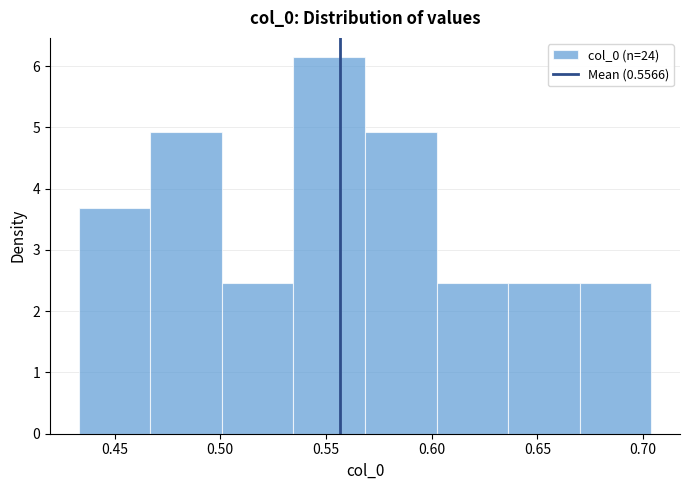

Reading left to right, transcribe this chart: for each bar, give the range it covers on the x-axis and its height. Neither the bar edges nor the heights are printed on the chart, so give them approximately, as read against the axes.

0.435 to 0.465: 3.7
0.465 to 0.500: 4.9
0.500 to 0.535: 2.5
0.535 to 0.570: 6.2
0.570 to 0.600: 4.9
0.600 to 0.635: 2.5
0.635 to 0.670: 2.5
0.670 to 0.705: 2.5